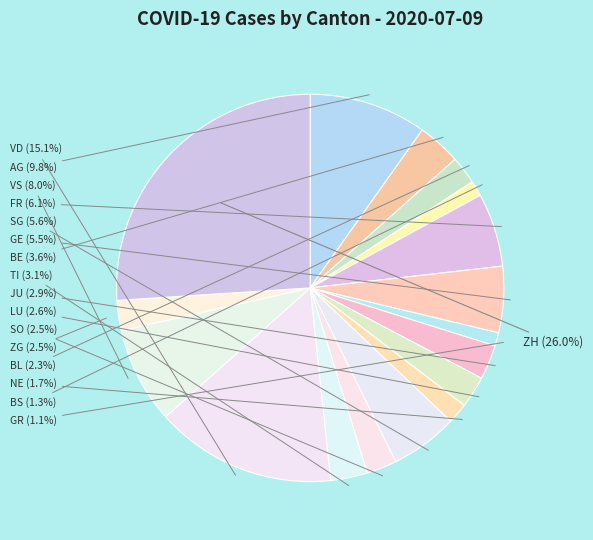

Do BS and AG together represent more than half of the pie?

No